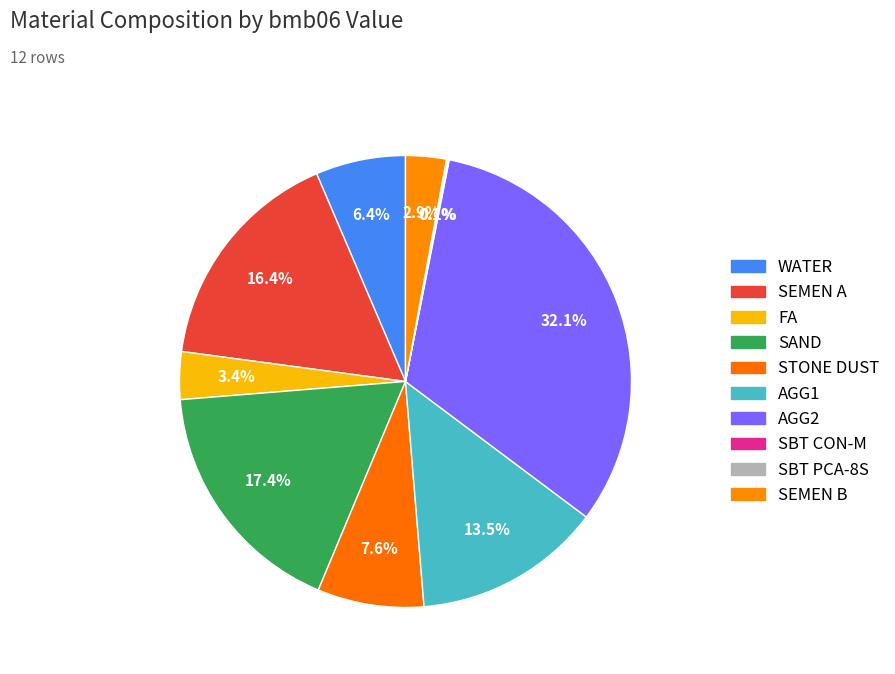

Does any single category account for the majority?

No